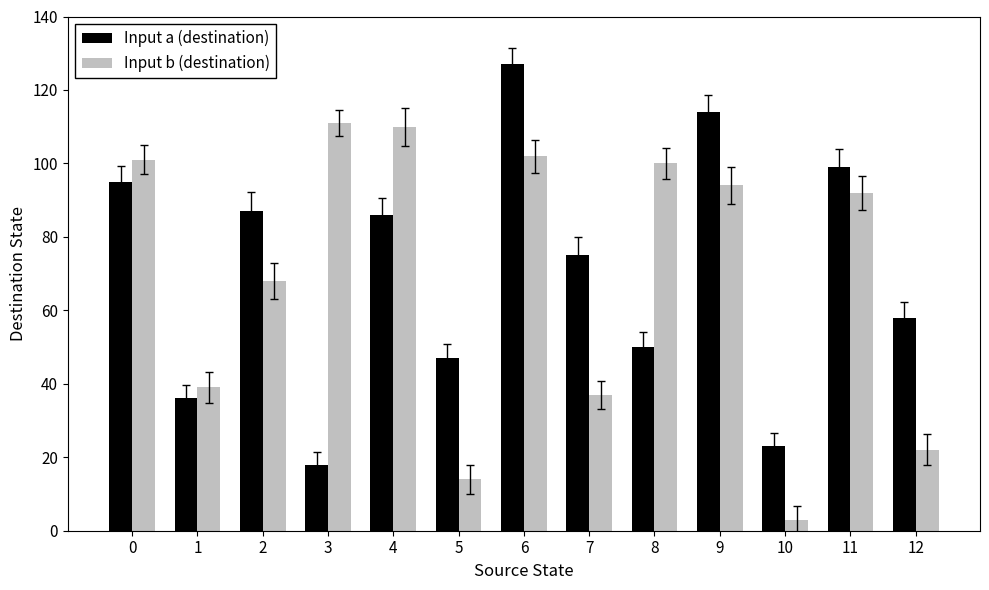

Which category has the highest value across all series?

6